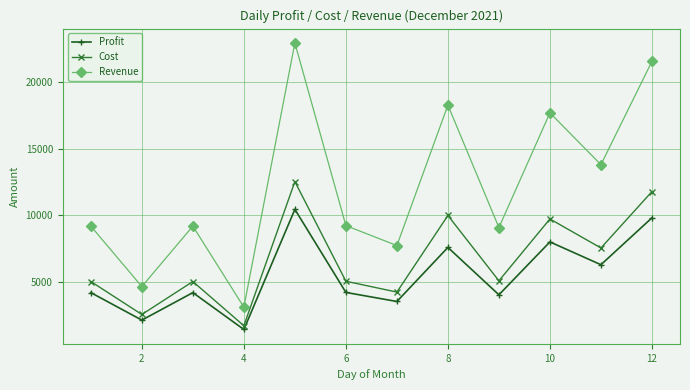

What are all the series names shown in the legend?

Profit, Cost, Revenue